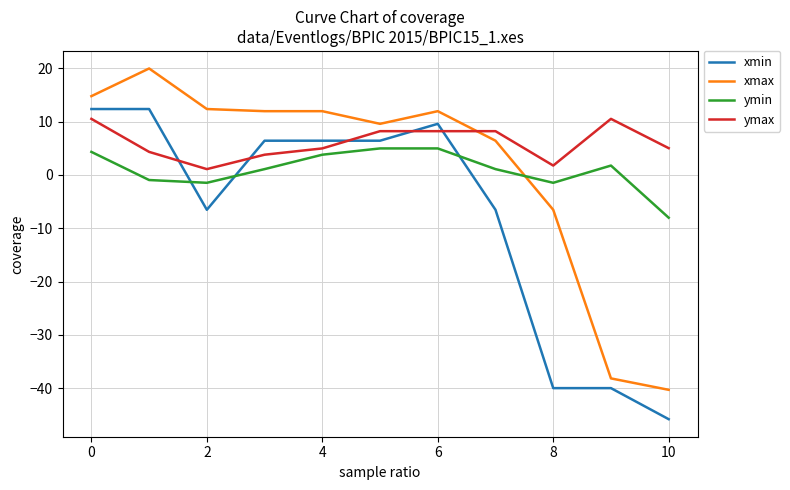

How many negative values does the ymin series have?

4